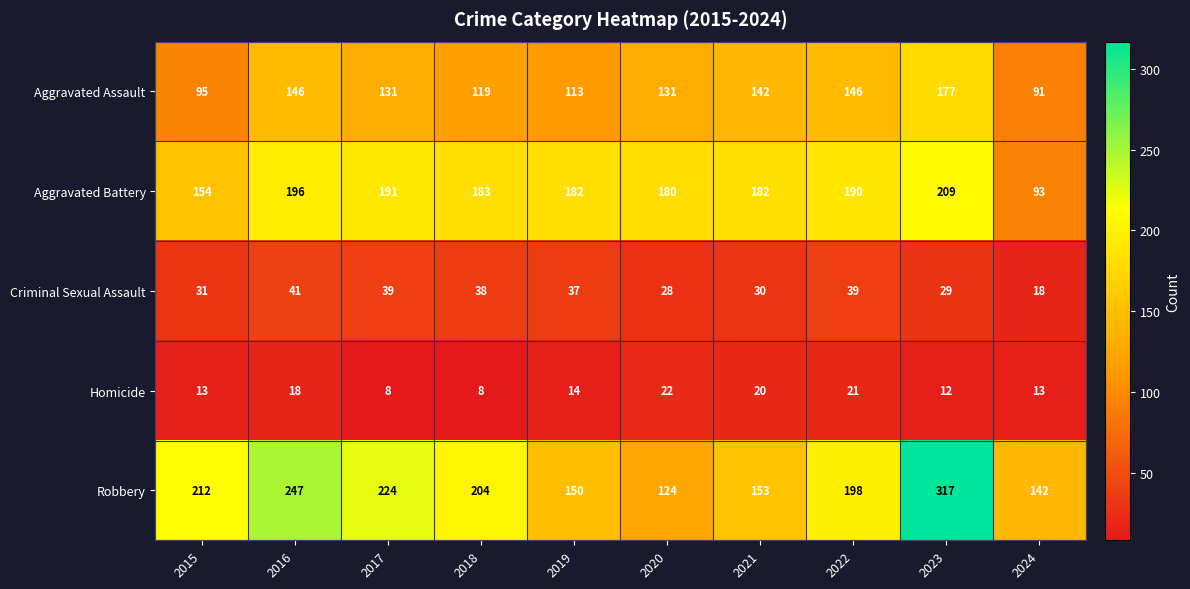

What is the total value across all series at 2023?

744